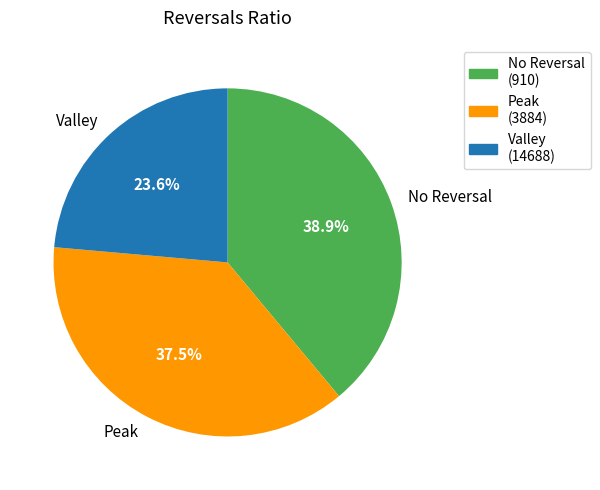

How many slices are in this pie chart?

3